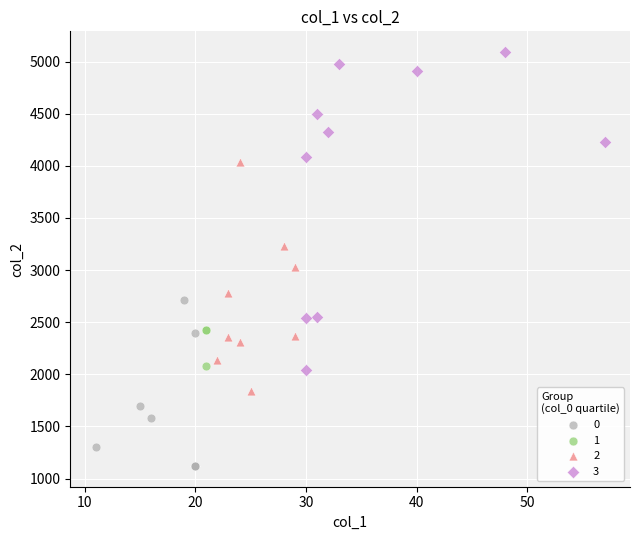

Which series contains the lowest Y value?

0